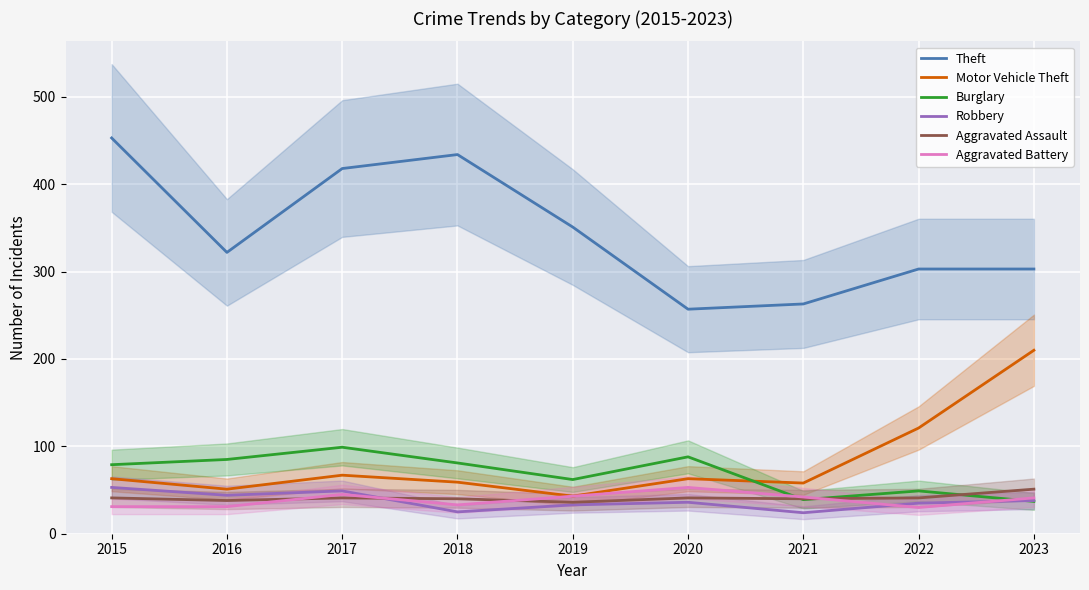

What is the sum of all Robbery values?

337